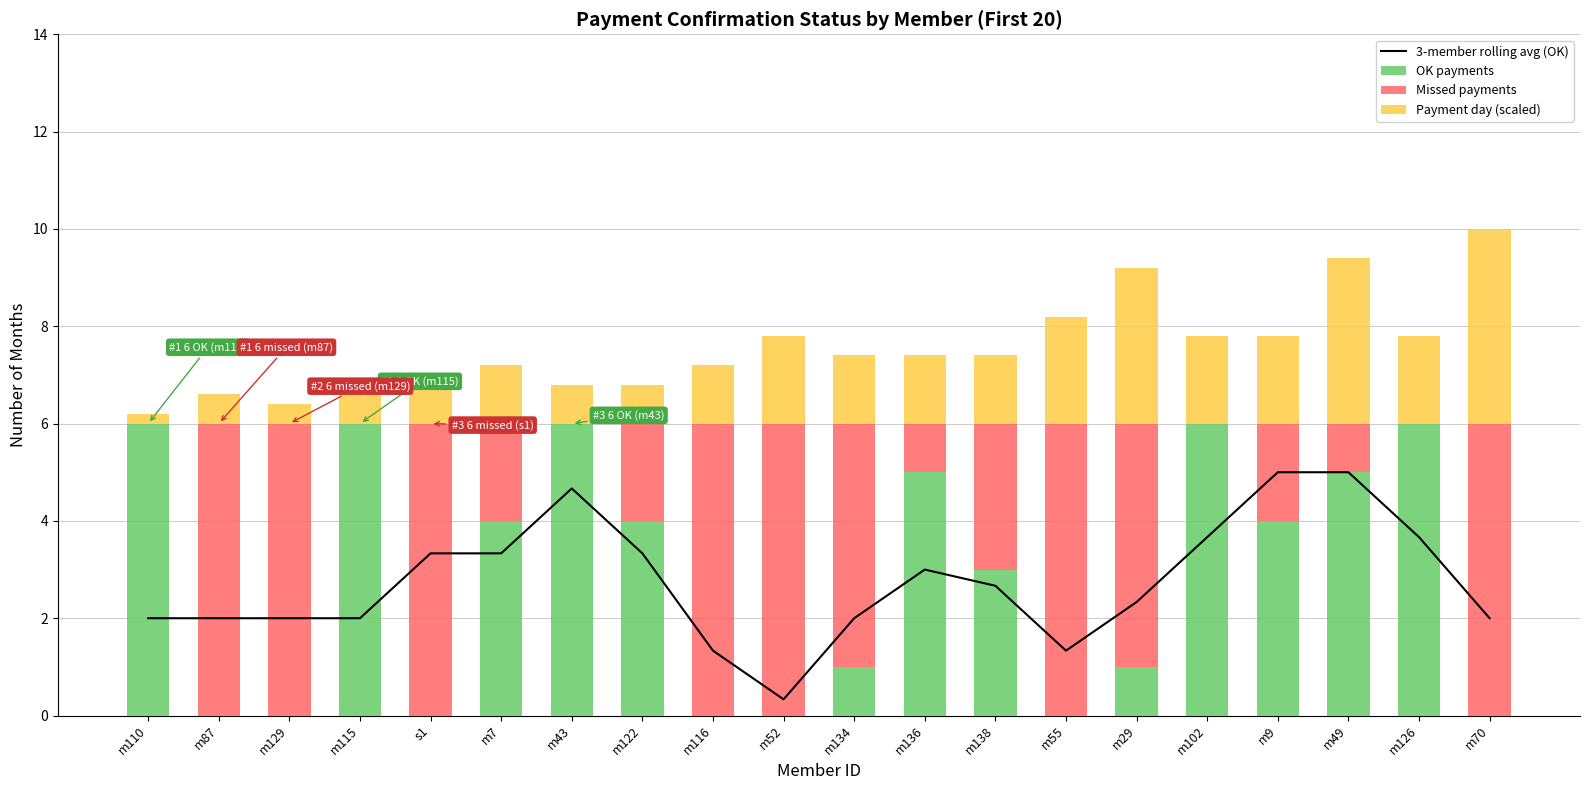

What is the label of the 13th bar from the left?

m138